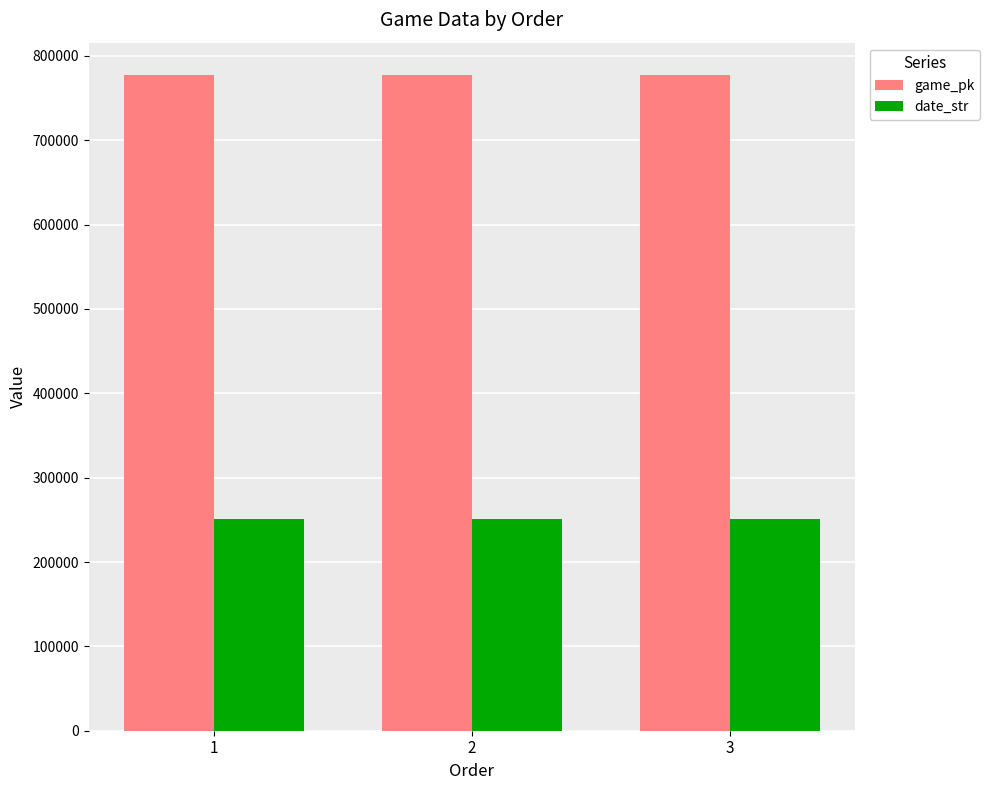

List the series in order of their peak value, highest first.

game_pk, date_str